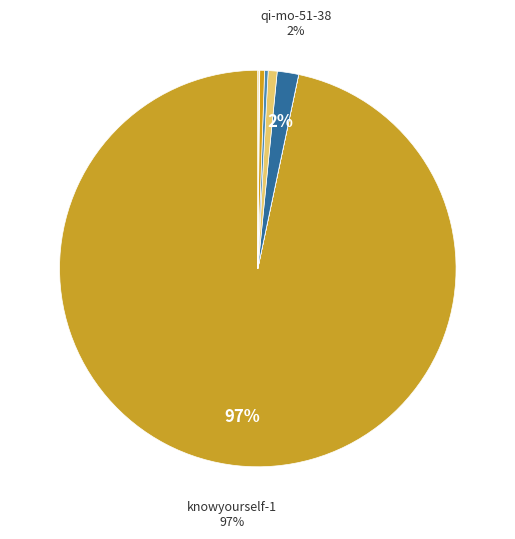

Rank the categories by value from lowest to highest.

tian-ma-xing-kong-bu-du, yan-zi-xiao-xiao-66, wang-meng-qi-68-29, jian-bing-guo-zi-lai-yitao-36, wu-yuan-76, ma-yin-chang, tetop, bo-xi-86-78, qi-mo-51-38, knowyourself-1